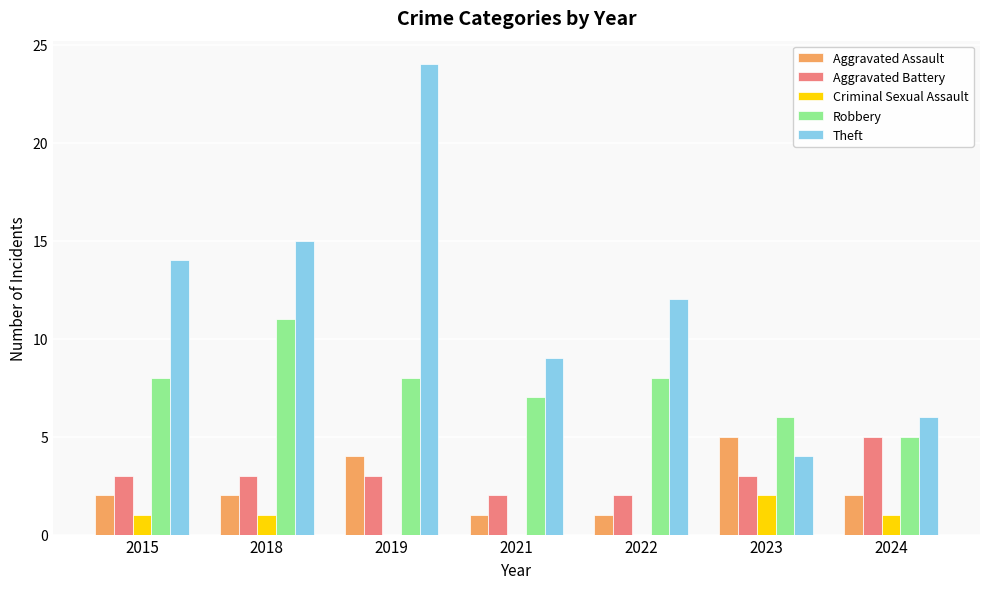

What is the sum of all Criminal Sexual Assault values?

5